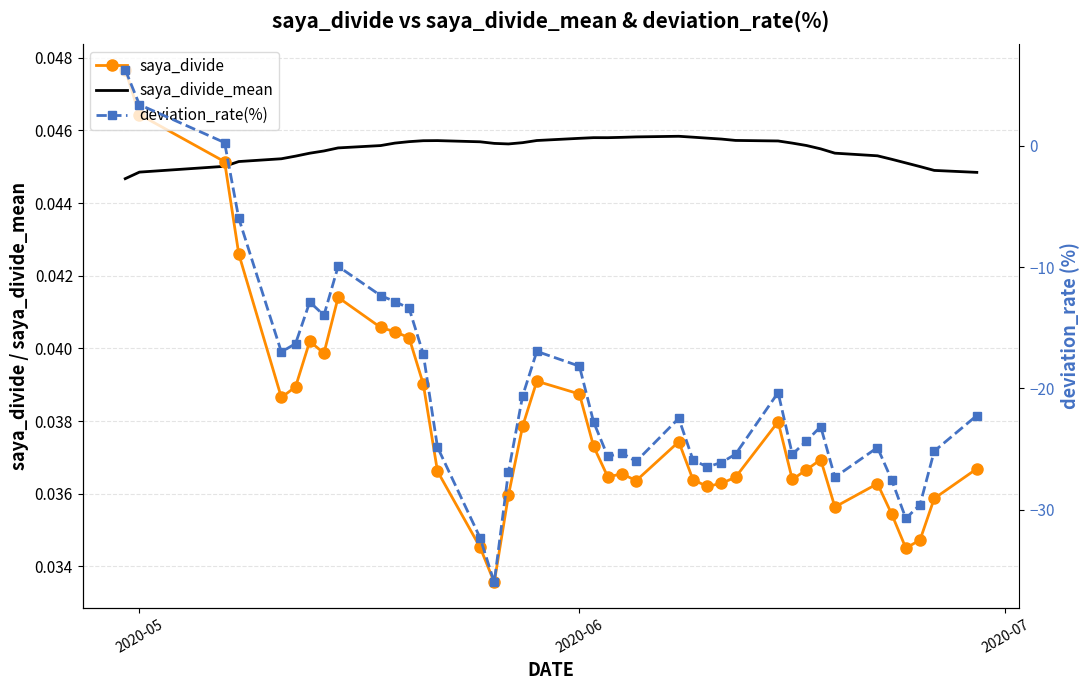

How many interior local peaks does the deviation_rate(%) series have?

8